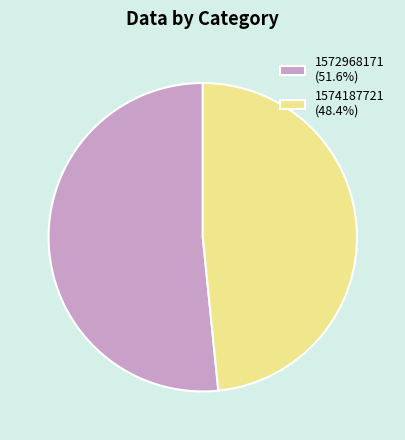

What is the ratio of the value at 1572968171 to the value at 1574187721?

1.1